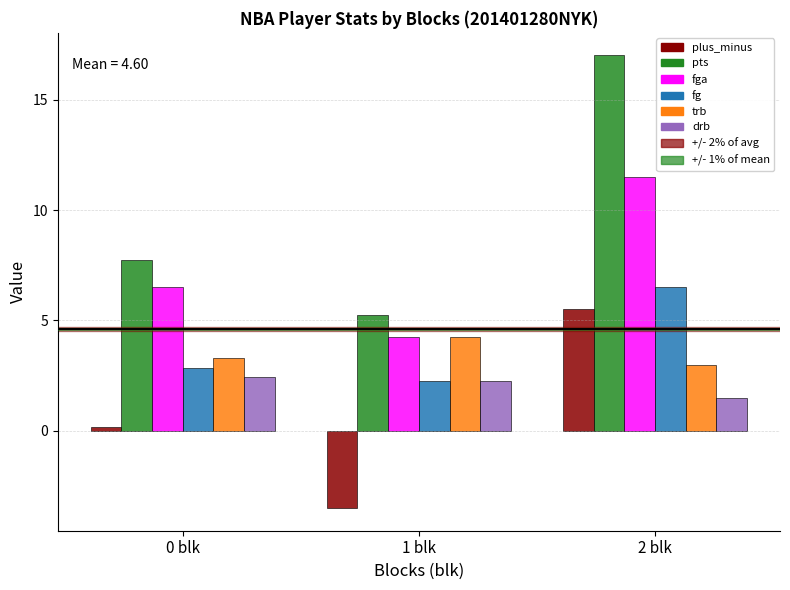

The fg series shows 3.1 at 1 blk. True or false?

False